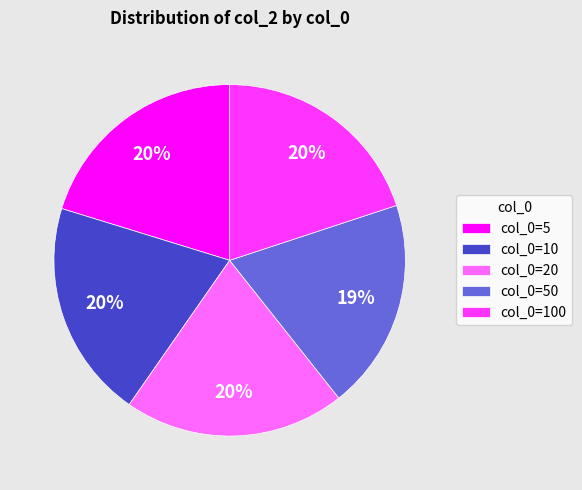

To the nearest percent, what is the average slice percentage?

20%